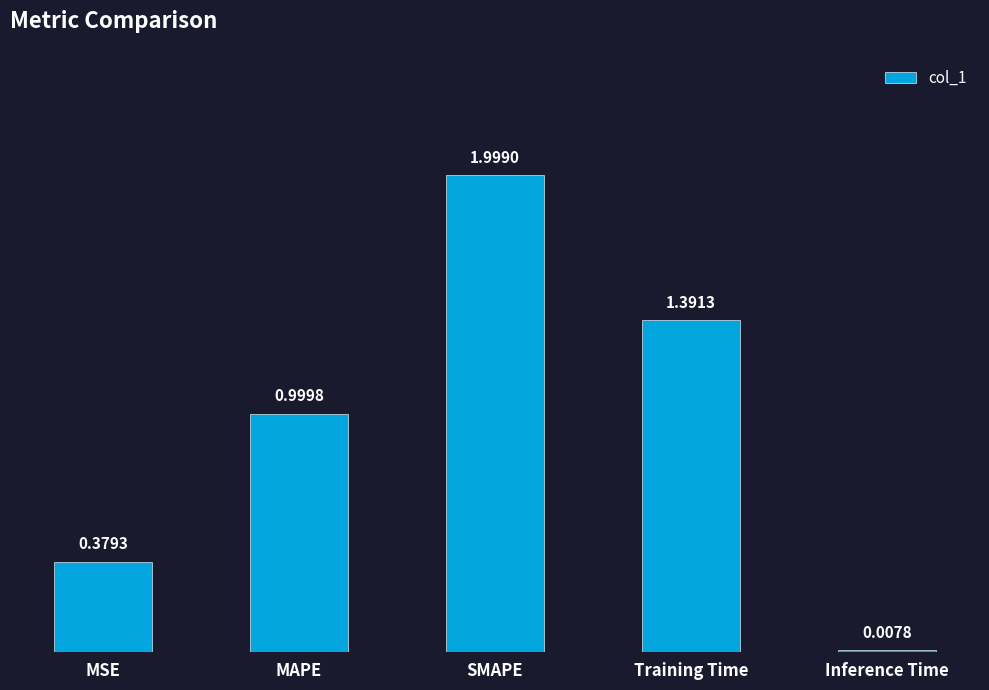

Which has a higher value, Inference Time or SMAPE?

SMAPE